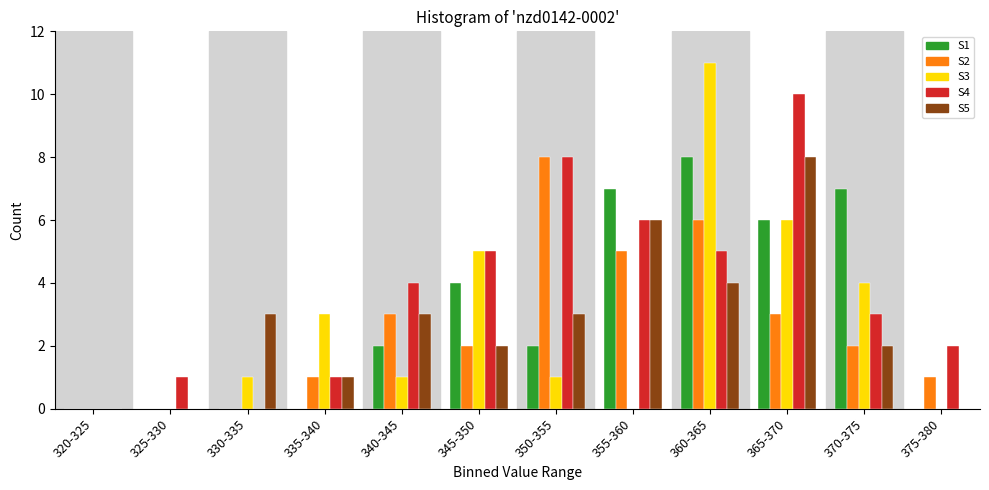

Is the value of S4 at 330-335 greater than the value of S1 at 350-355?

No